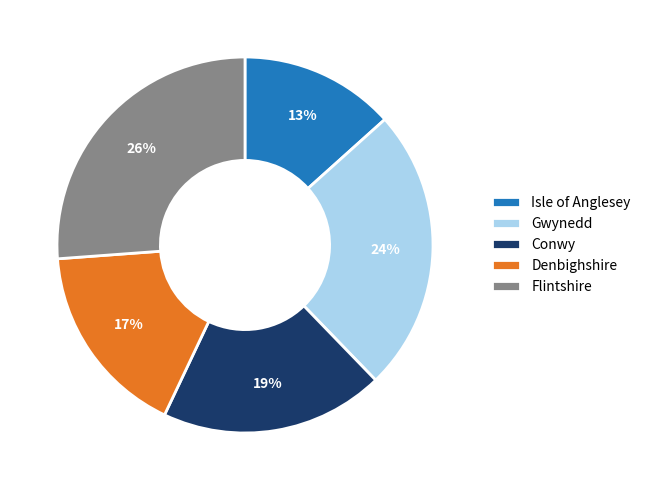

What percentage is the Gwynedd slice, to the nearest percent?

24%